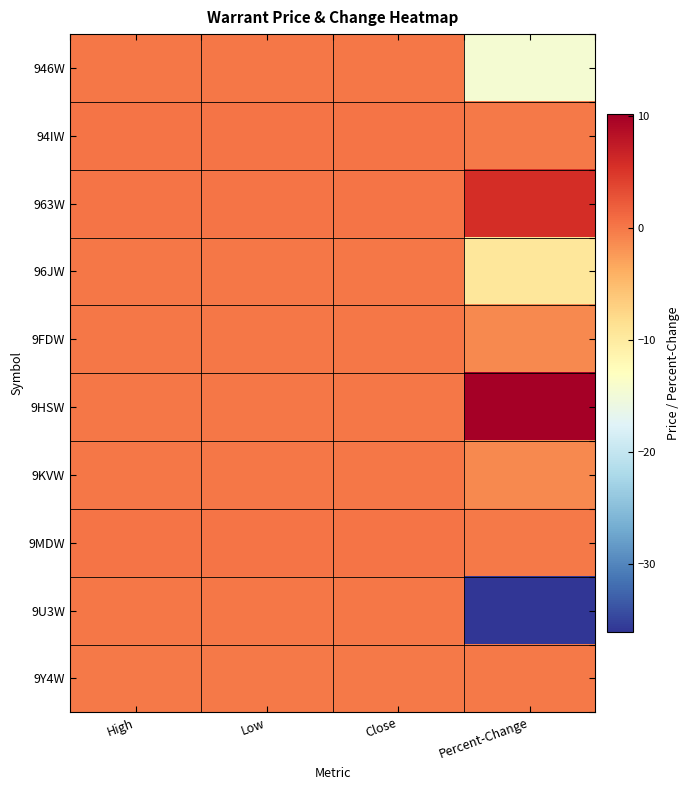

Reading left to right, list all the values displayed in this chart.

946W: High=0.1	Low=0.1	Close=0.1	Percent-Change=-14.4
94IW: High=0.3	Low=0.3	Close=0.3	Percent-Change=0.0
963W: High=0.4	Low=0.4	Close=0.4	Percent-Change=5.7
96JW: High=0.1	Low=0.1	Close=0.1	Percent-Change=-9.5
9FDW: High=0.2	Low=0.2	Close=0.2	Percent-Change=-1.1
9HSW: High=0.2	Low=0.2	Close=0.2	Percent-Change=10.1
9KVW: High=0.2	Low=0.2	Close=0.2	Percent-Change=-1.2
9MDW: High=0.2	Low=0.2	Close=0.2	Percent-Change=0.0
9U3W: High=0.0	Low=0.0	Close=0.0	Percent-Change=-36.1
9Y4W: High=0.0	Low=0.0	Close=0.0	Percent-Change=0.0